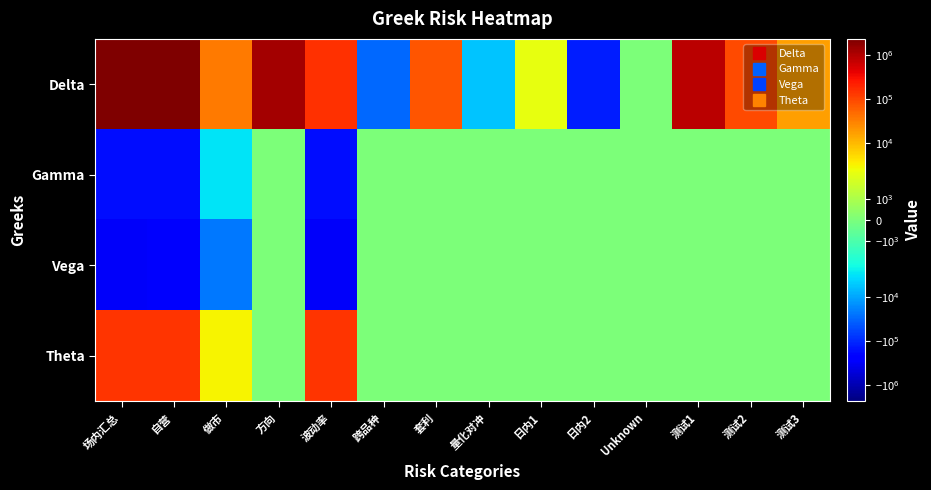

What is the smallest value displayed?

-300151.9